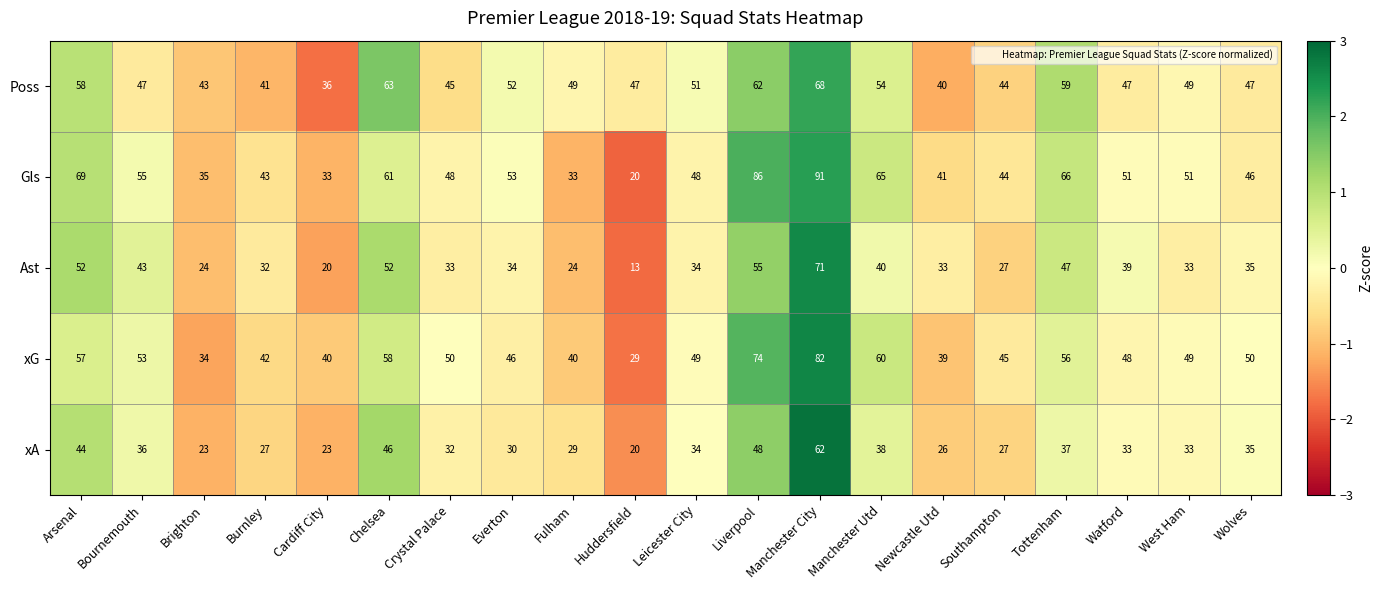

What is the minimum value for xG?

29